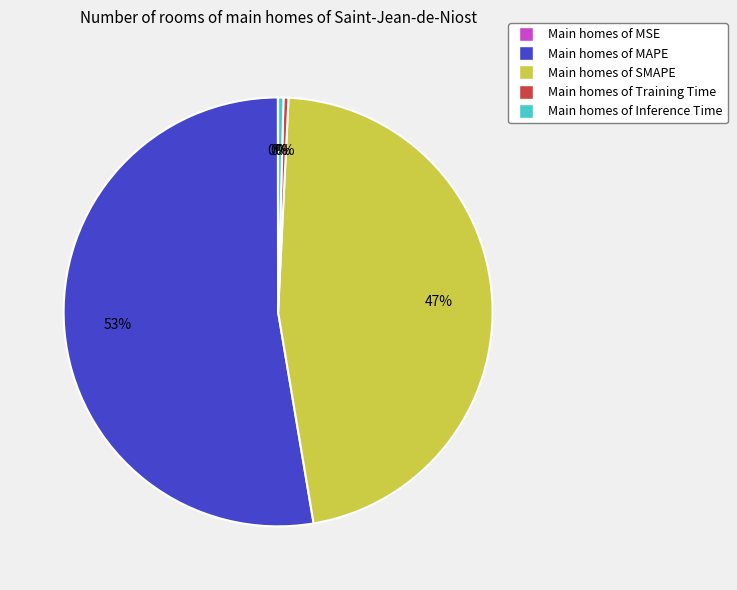

To the nearest percent, what is the average slice percentage?

20%